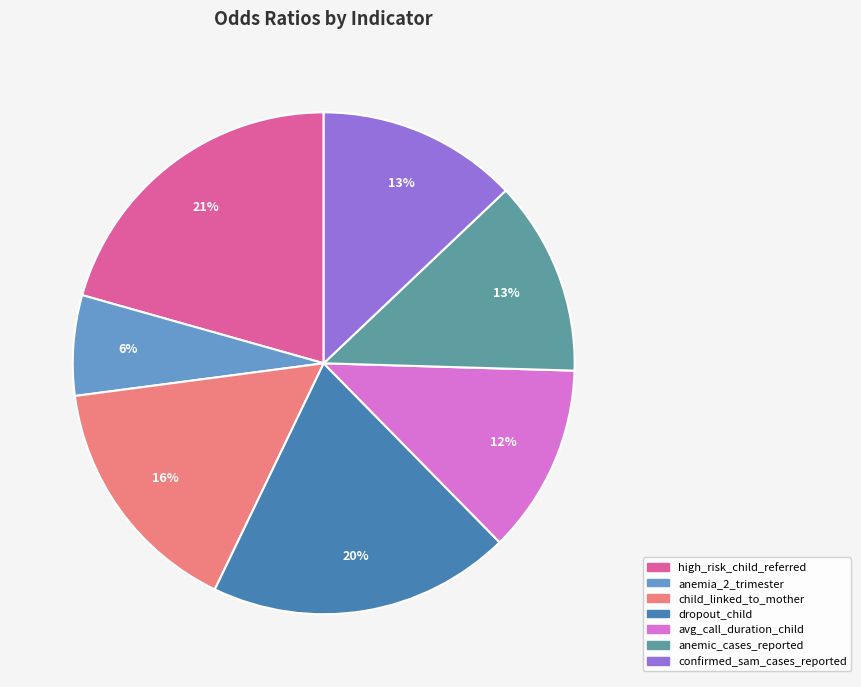

True or false: dropout_child accounts for 27% of the total.

False